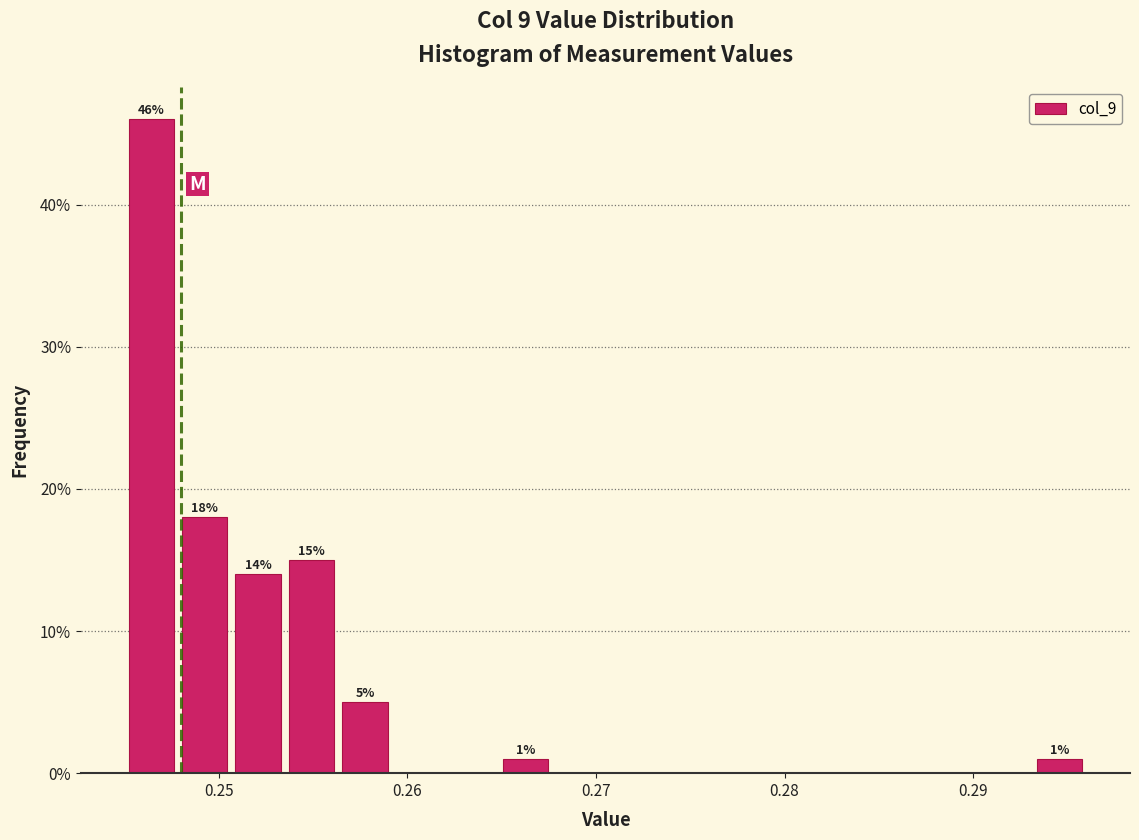

Read against the x-axis, roughly where is the centre of the tallest bar?

0.246